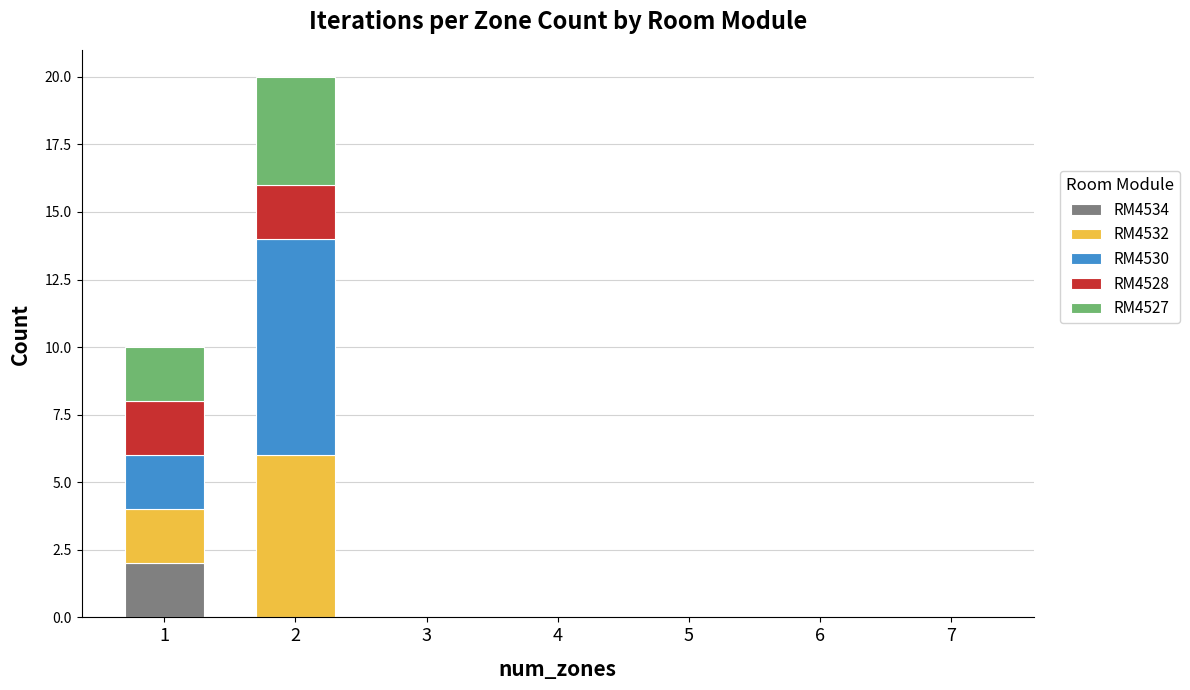

The value of RM4534 at 1 is 2. True or false?

True